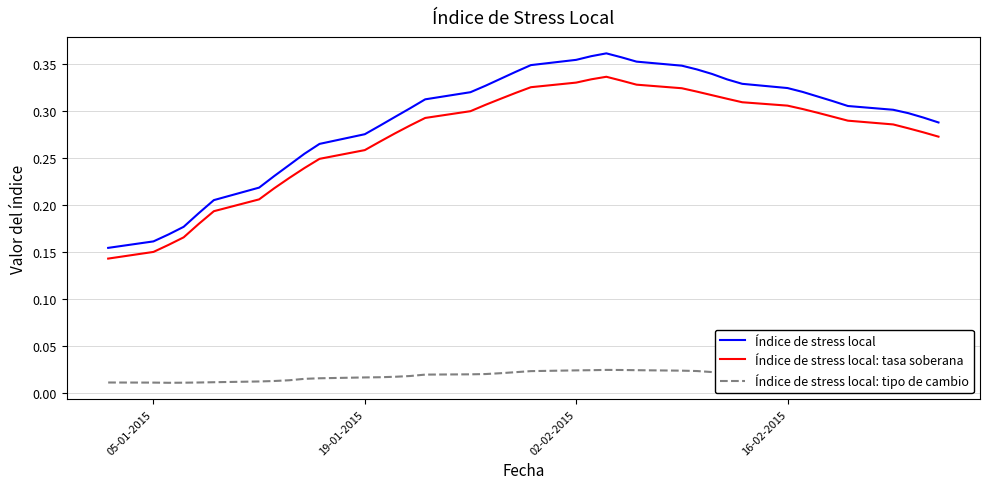

True or false: Índice de stress local: tasa soberana and Índice de stress local cross at least once.

False